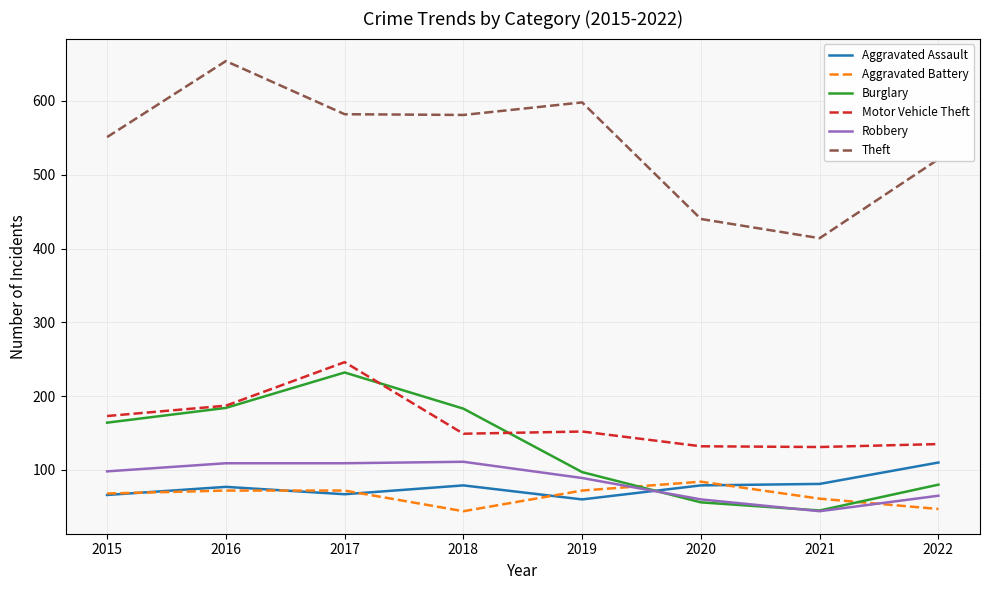

Which label corresponds to the largest value in the chart?

2016